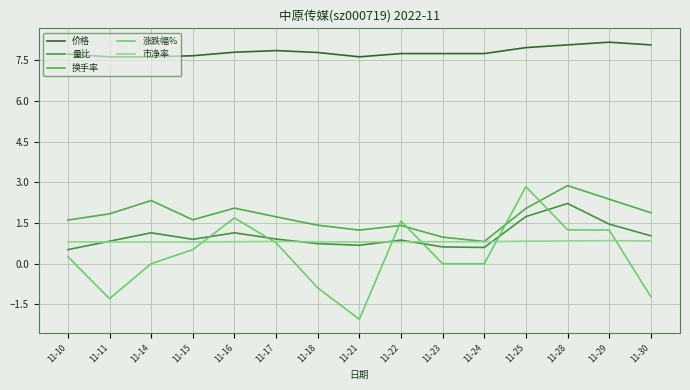

True or false: 涨跌幅% and 量比 cross at least once.

True